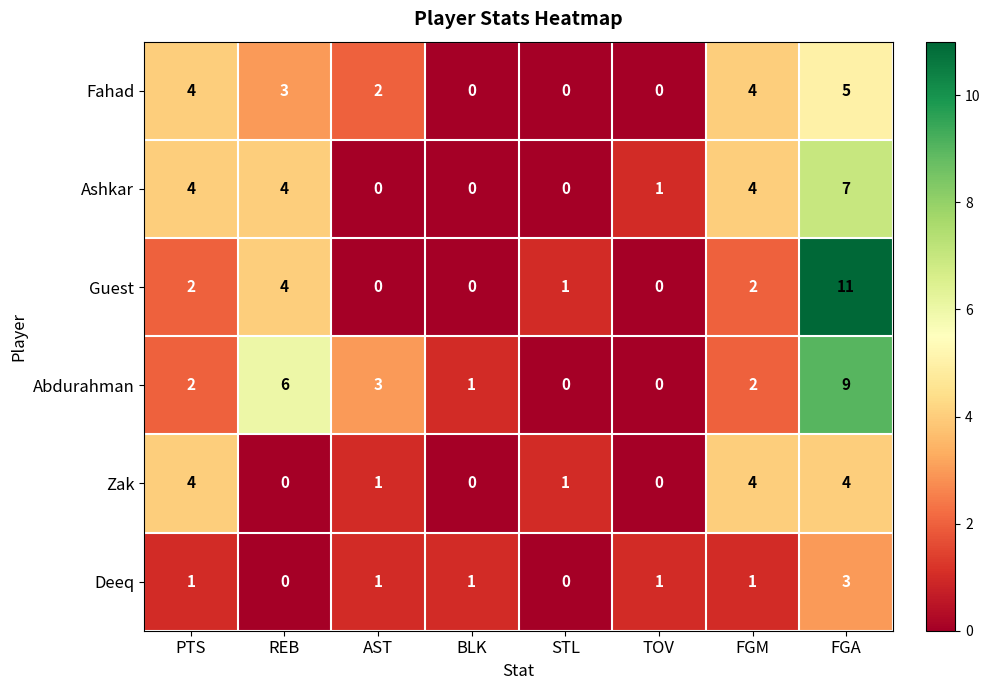

Count the number of data series in this chart.

6